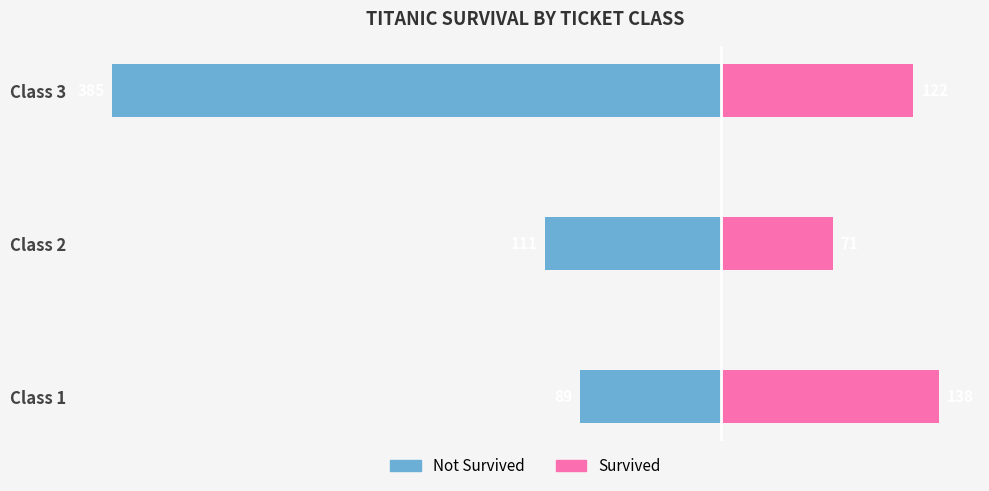

How many bars are there in total?

6